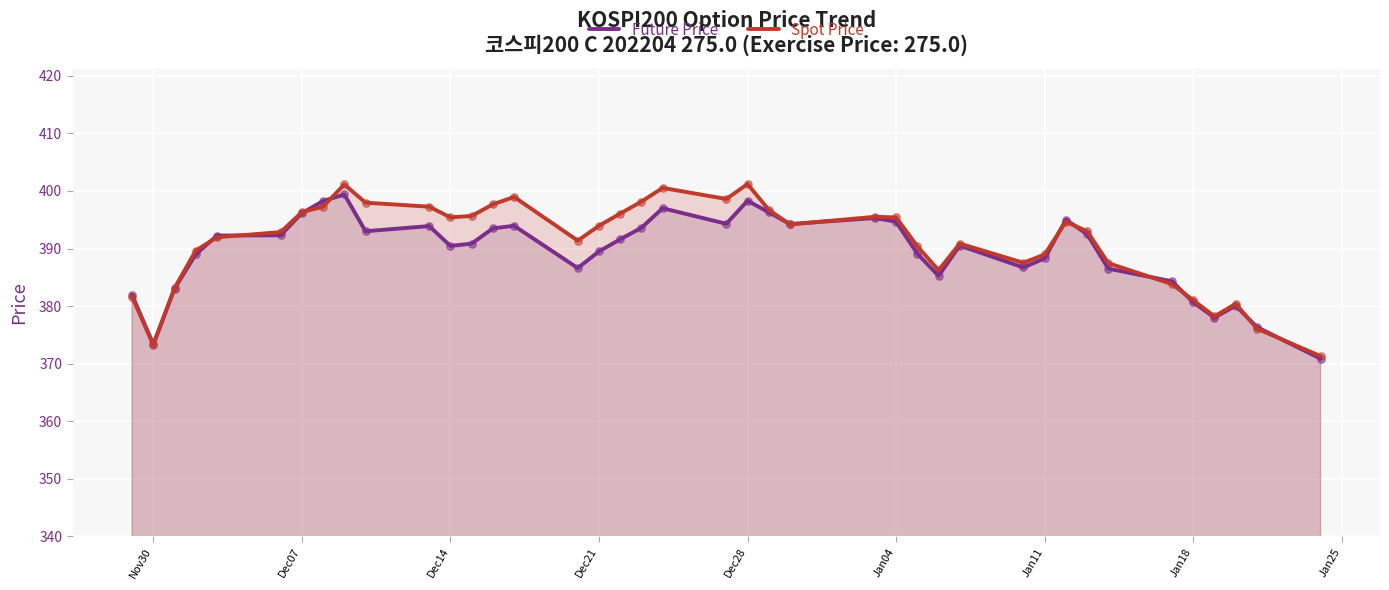

Which series contains the highest Y value?

Spot Price